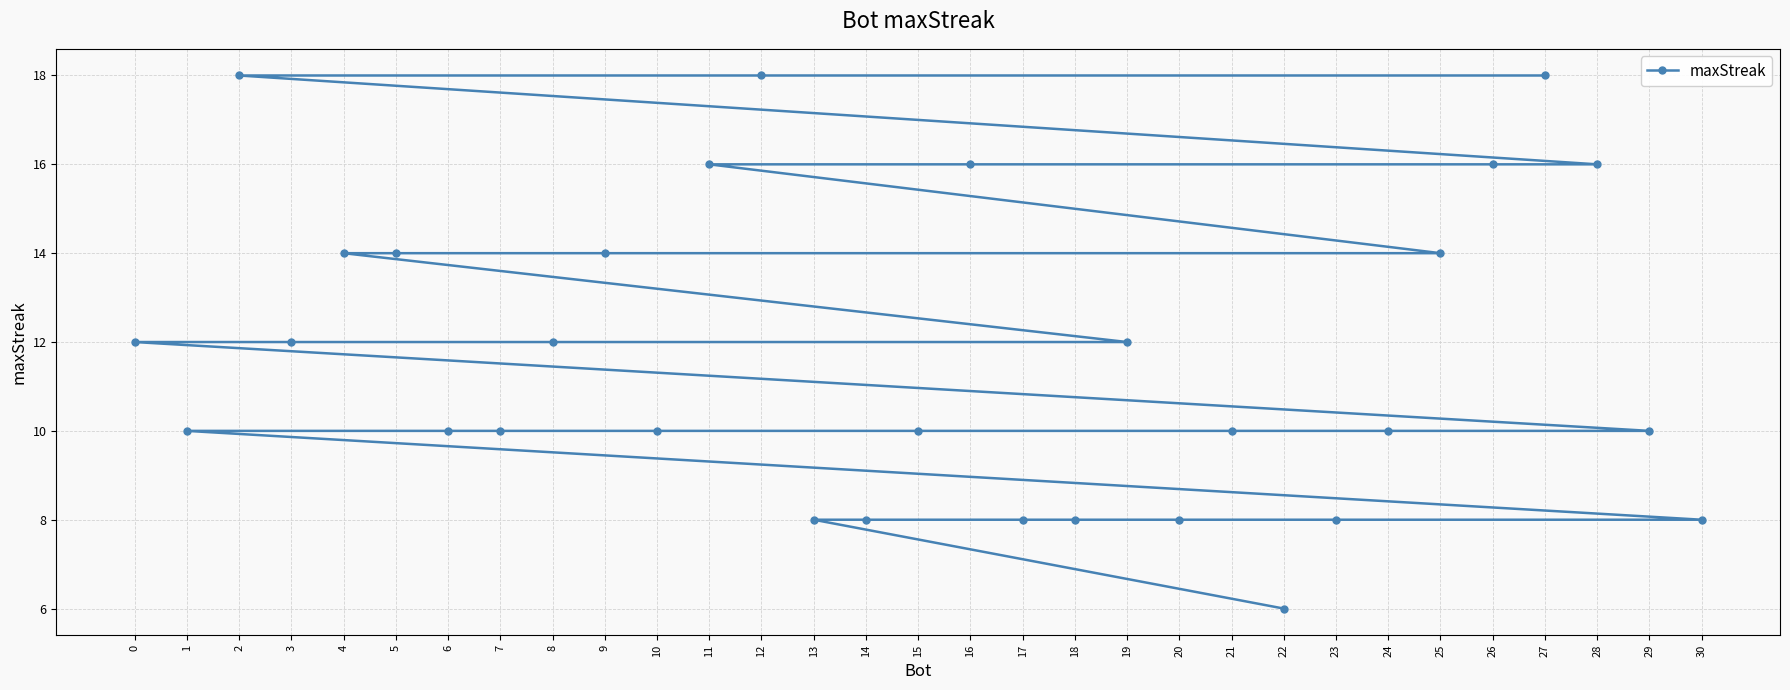

At which category does the chart reach its minimum across all series?

22